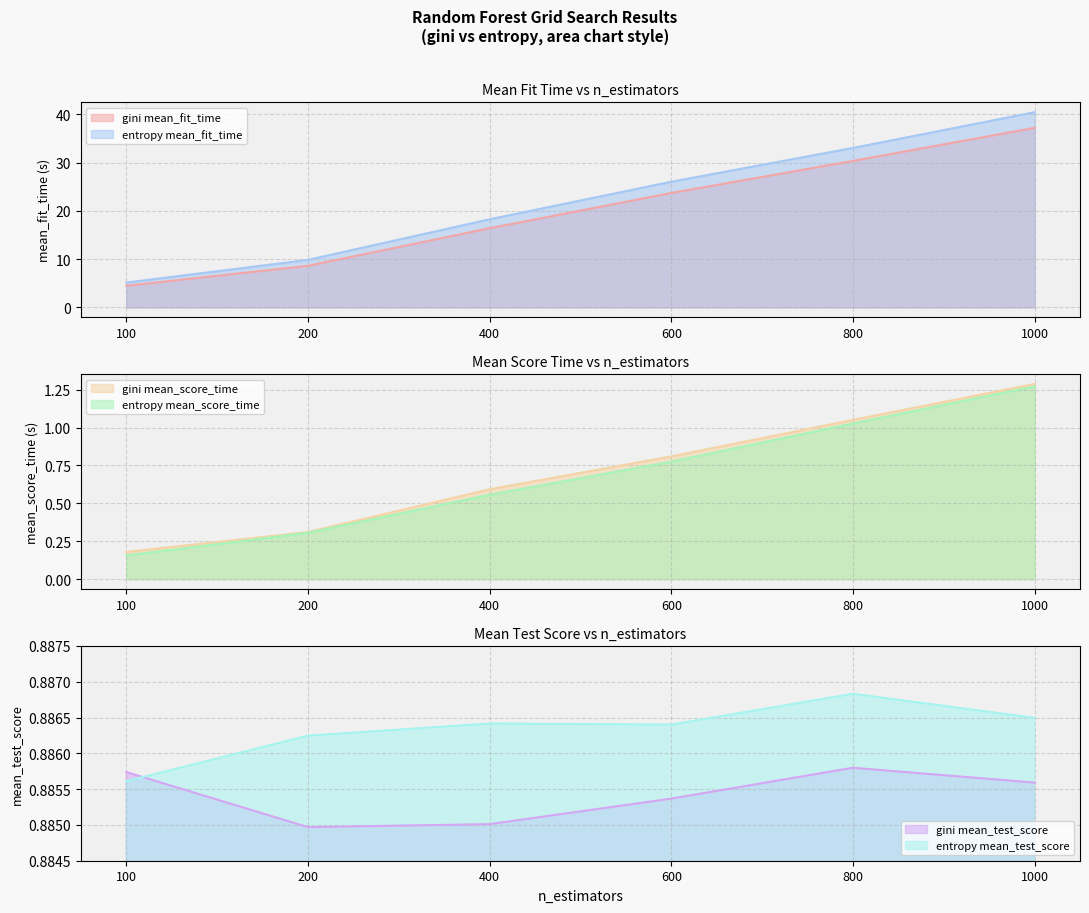

At which label does entropy mean_fit_time first exceed 26?

600